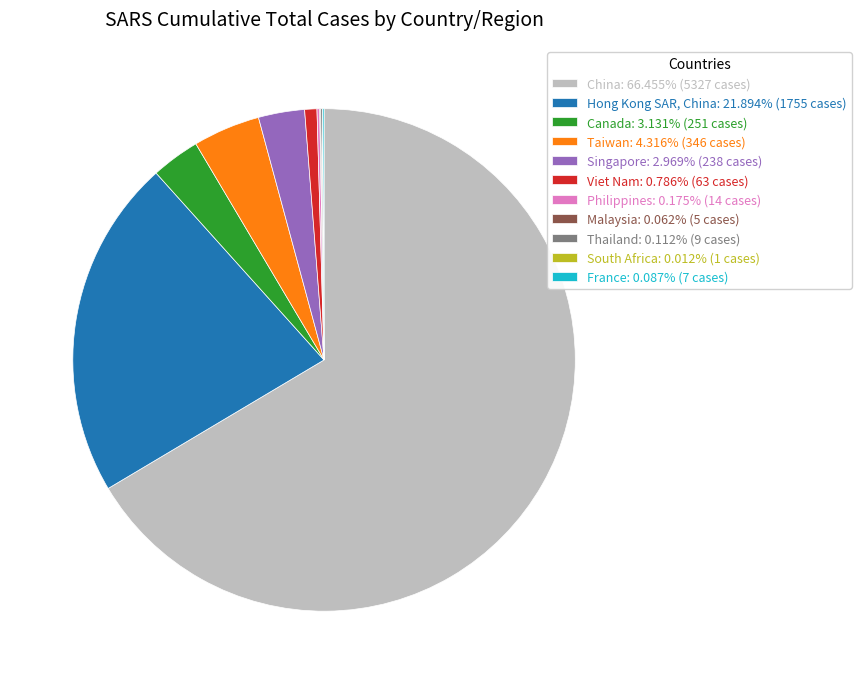

Is it true that Viet Nam is 1% of the pie?

True